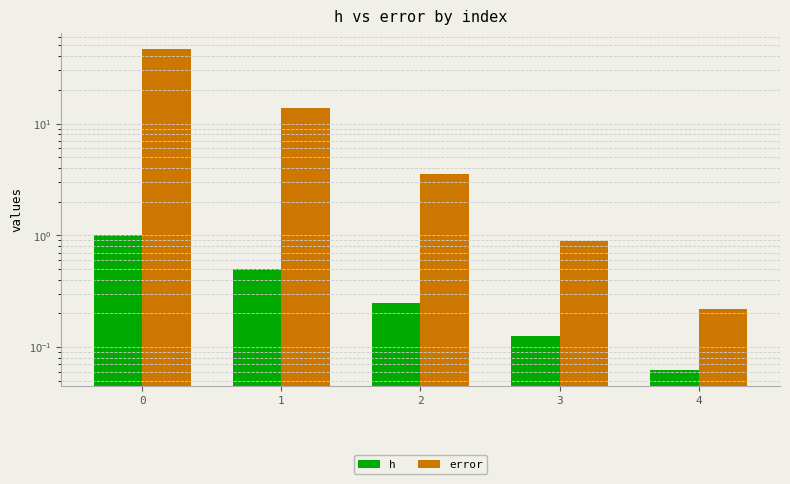

How many distinct data groups are displayed?

2